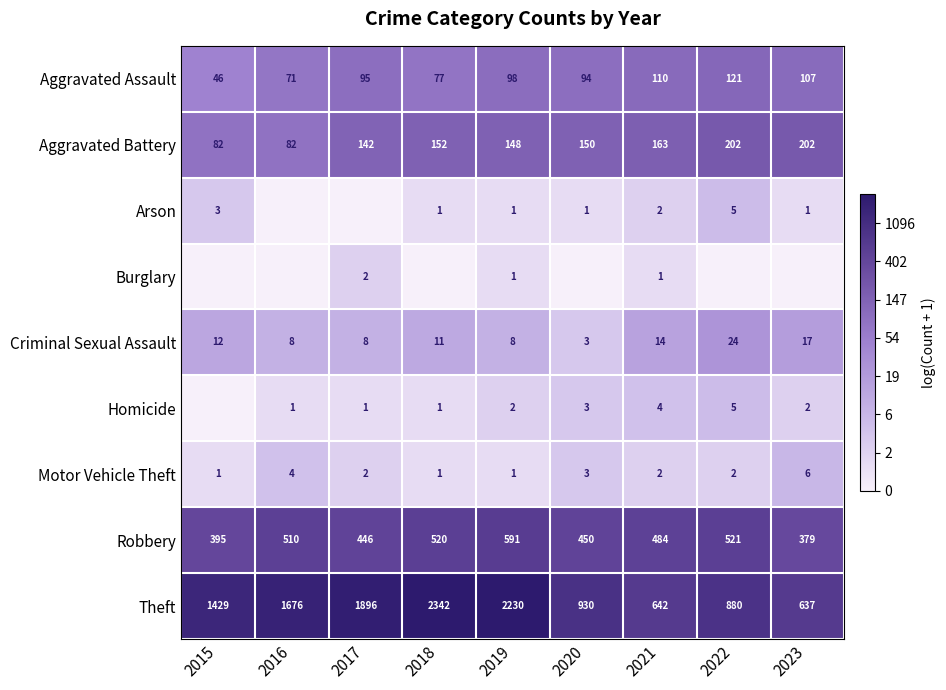

What is the difference between the maximum and second lowest values in the Aggravated Assault series?

50